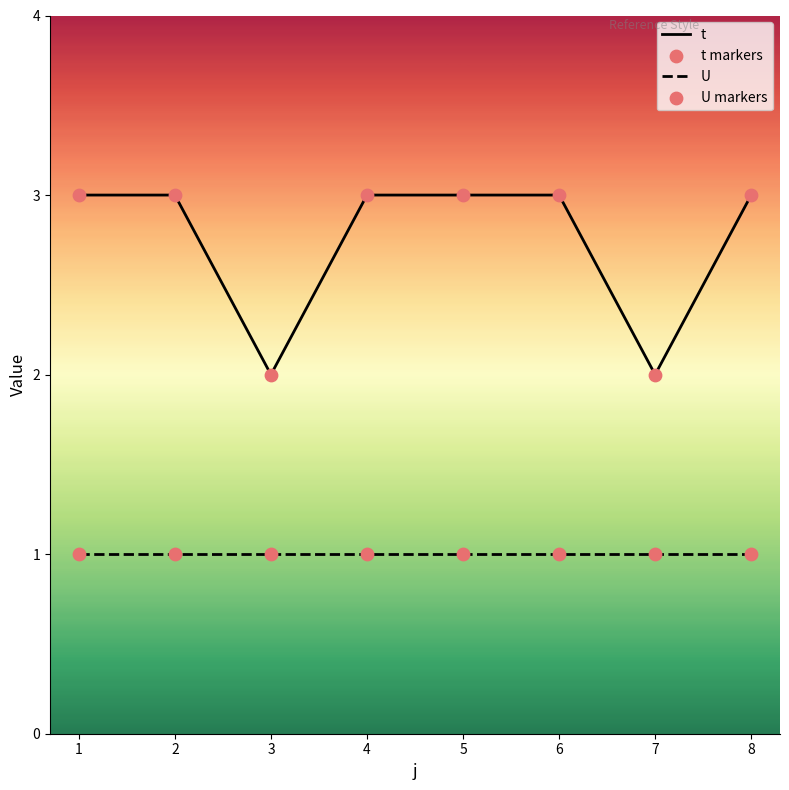

Which series has the widest spread of values?

t